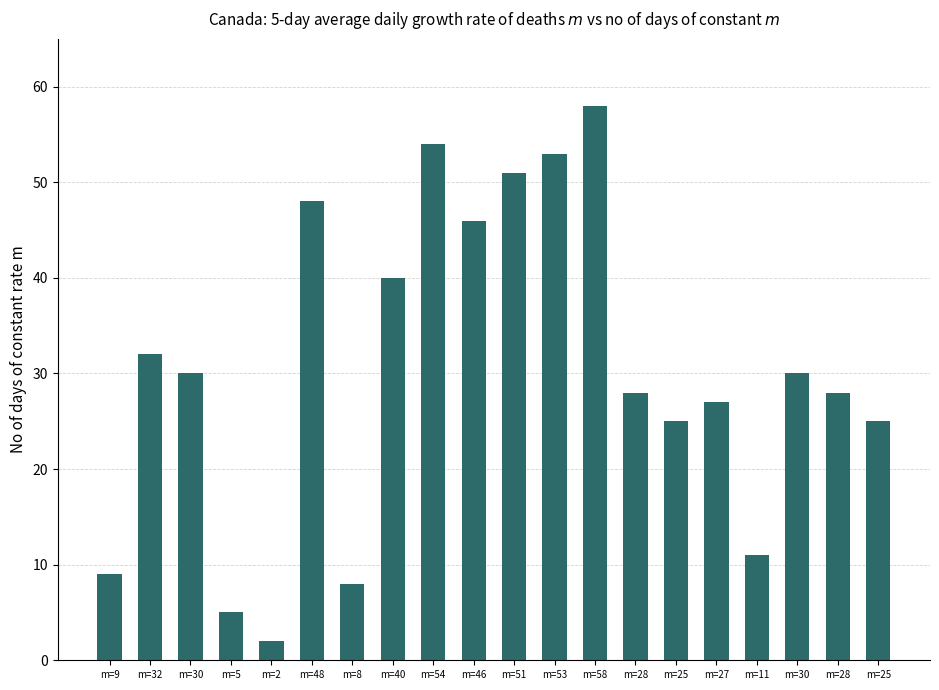

What is the difference between the maximum and second lowest values?

53